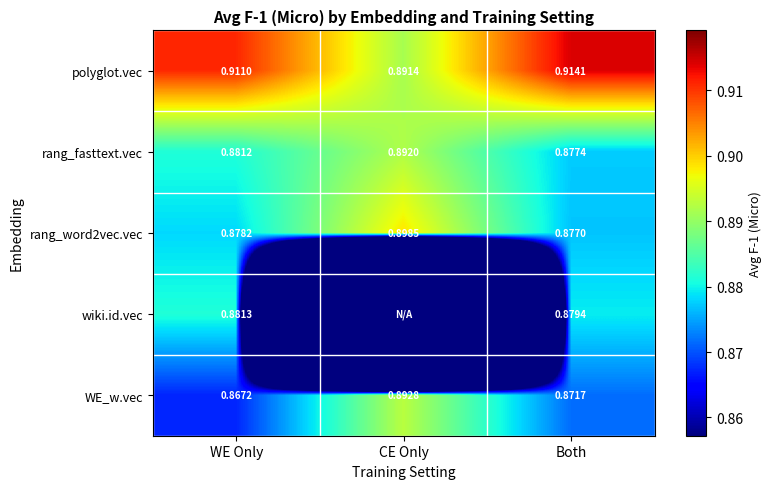

At which category is the sum across all series the highest?

Both